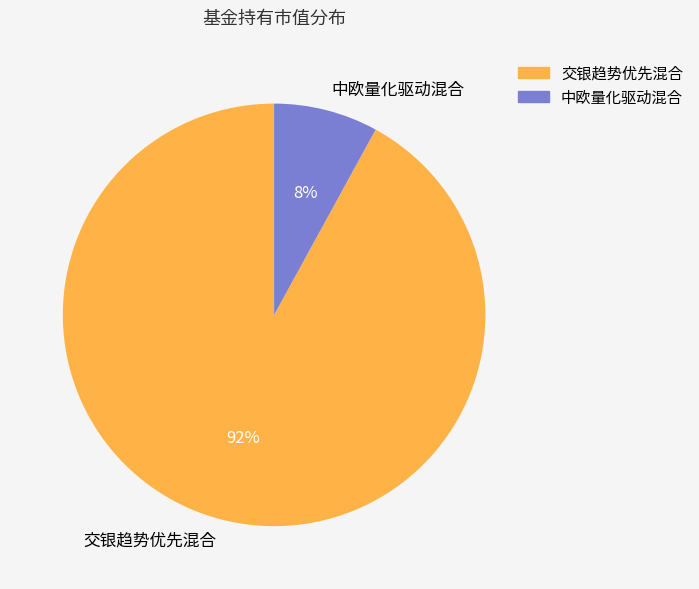

Rank the categories by value from lowest to highest.

中欧量化驱动混合, 交银趋势优先混合